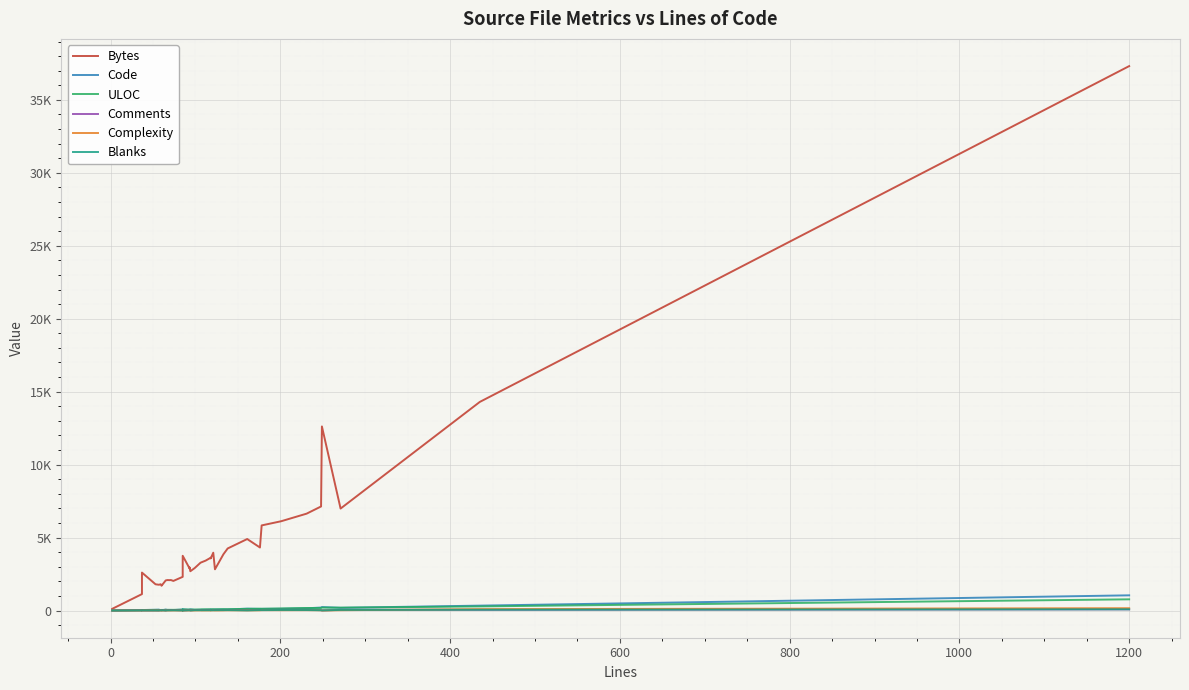

How many lines are shown in the chart?

6